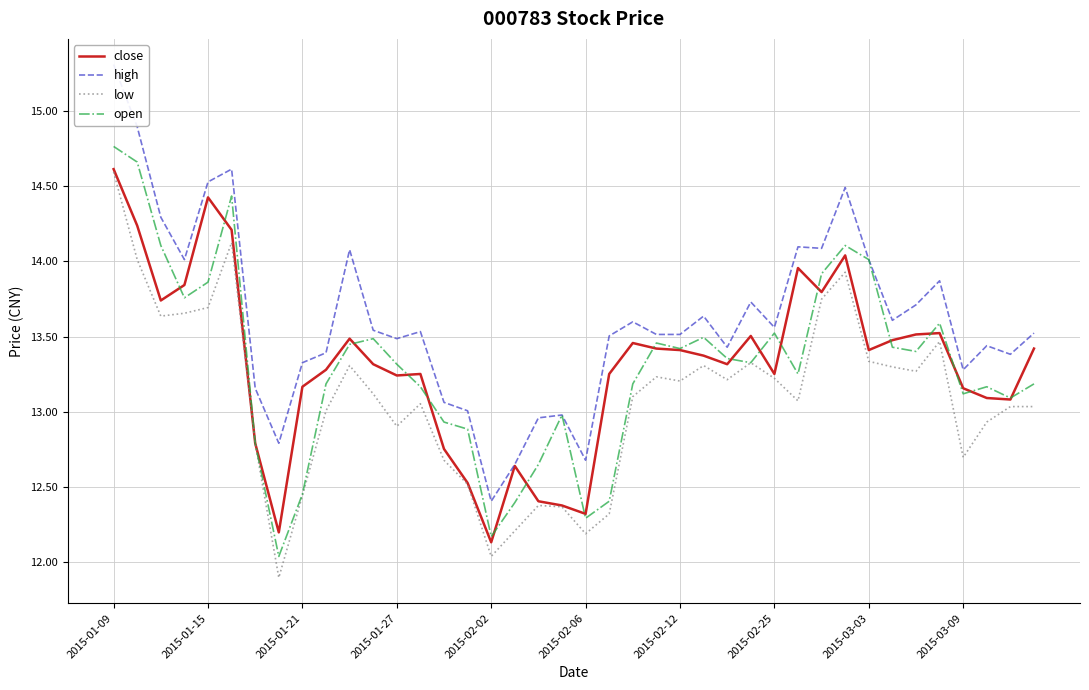

At which label does open first exceed 13?

2015-01-09